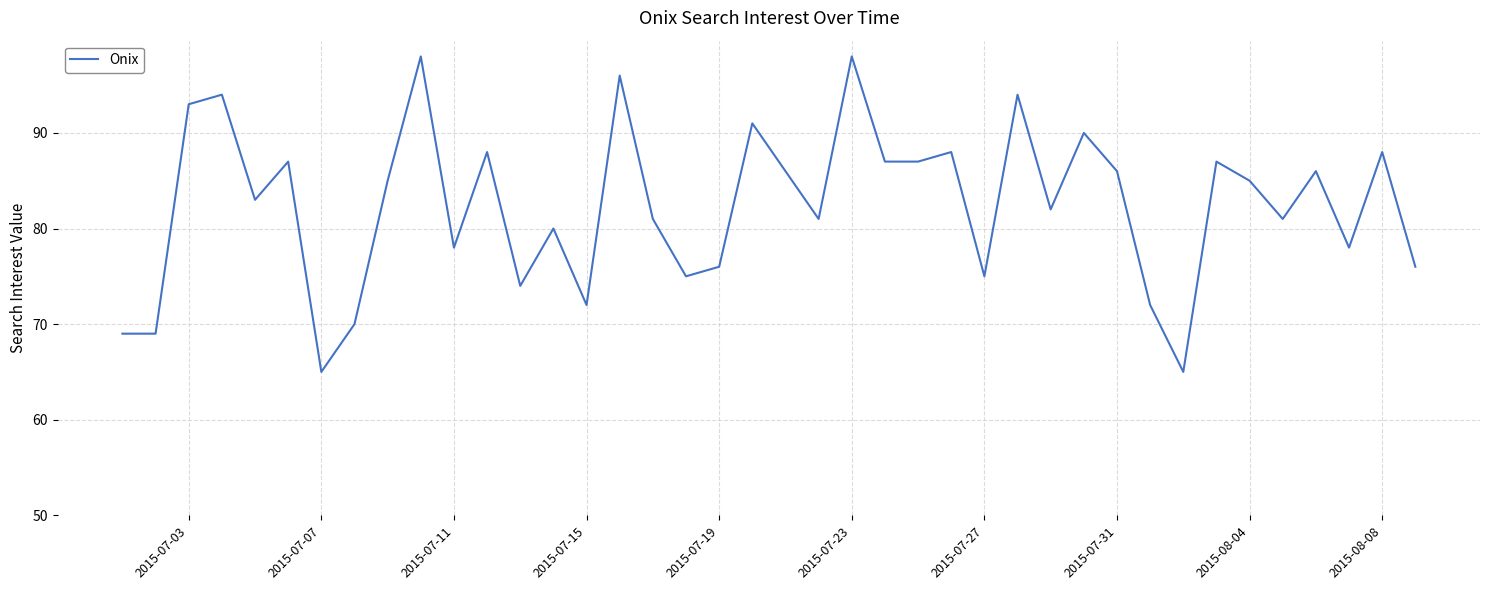

What is the greatest value displayed?

98